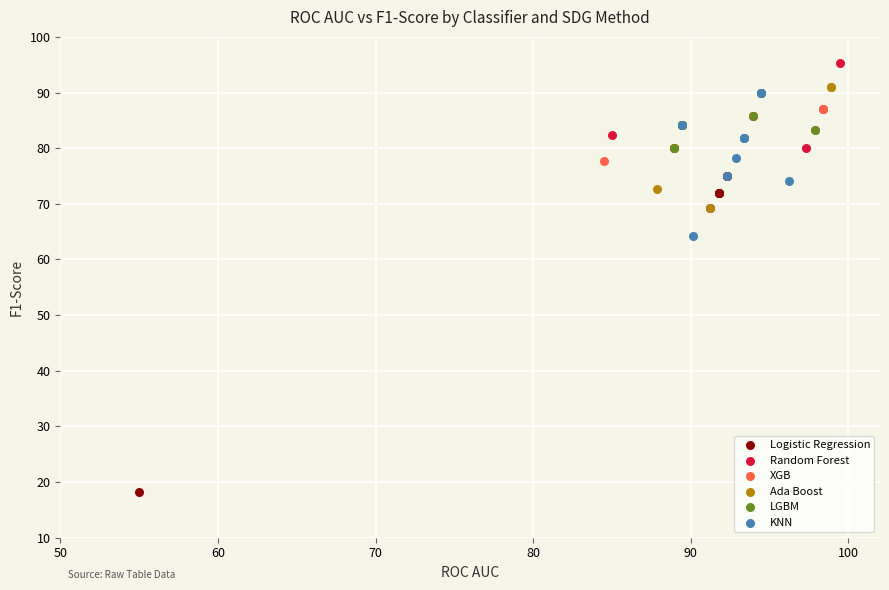

Which series has the widest spread of Y values?

Logistic Regression